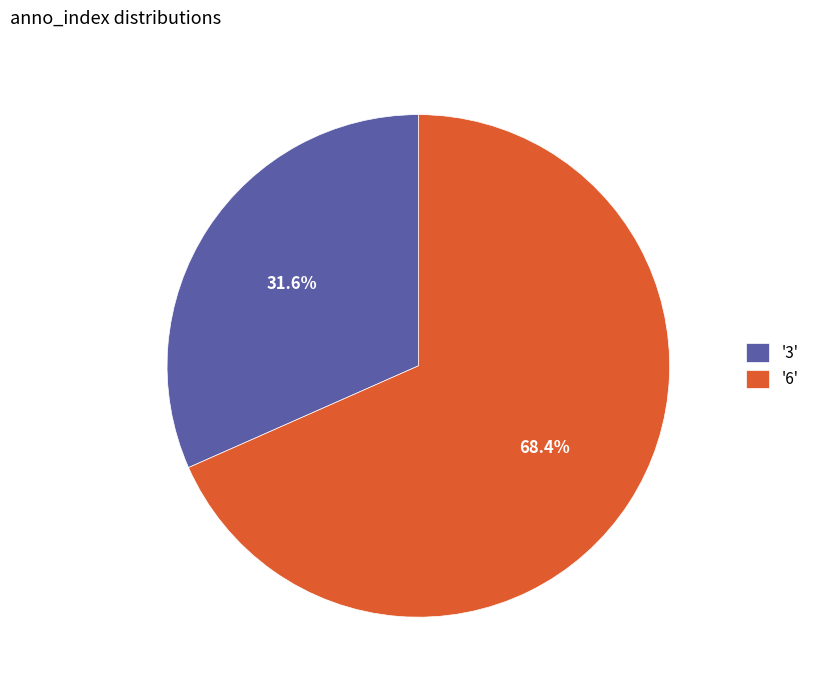

Rank the categories by value from lowest to highest.

'3', '6'